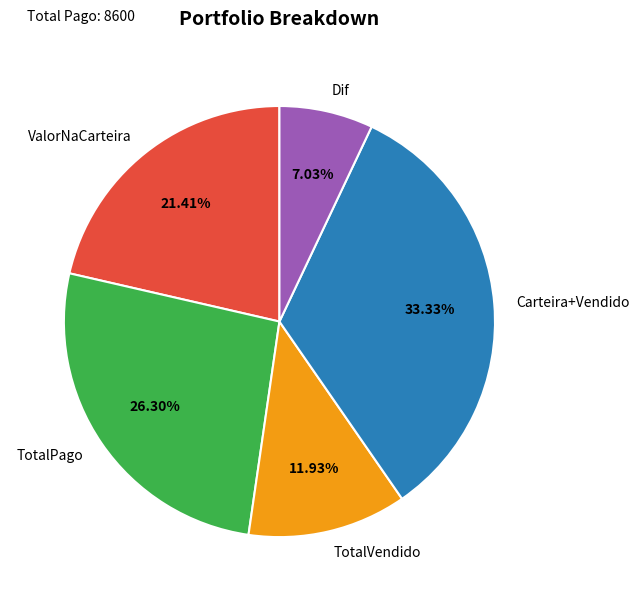

What is the smallest slice in the pie chart?

Dif